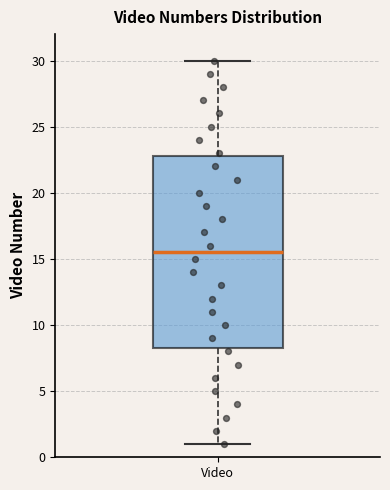

Transcribe this box plot: give where the median line is, the range the box spans, and where the two whiskers end, as read against the y-axis. The values are not printed on the chart, so give them approximately, as read against the axis.

median 15.5, box 8.5 to 23.0, whiskers 1.0 to 30.0